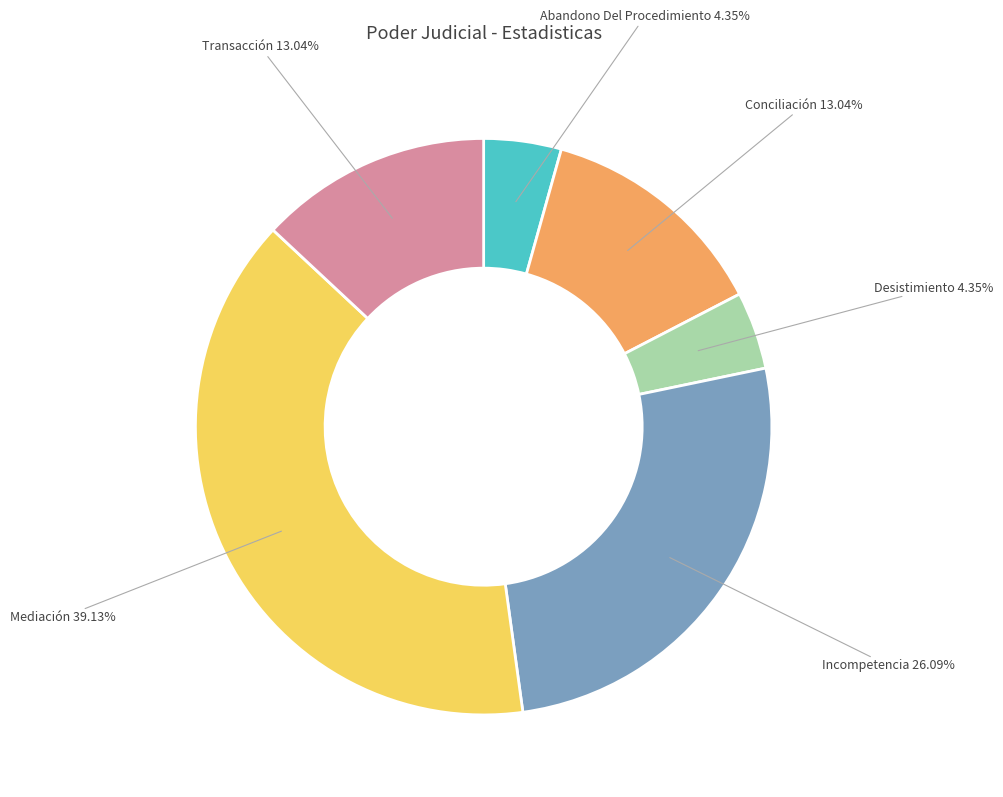

To the nearest percent, what is the combined percentage of Transacción and Mediación?

52%